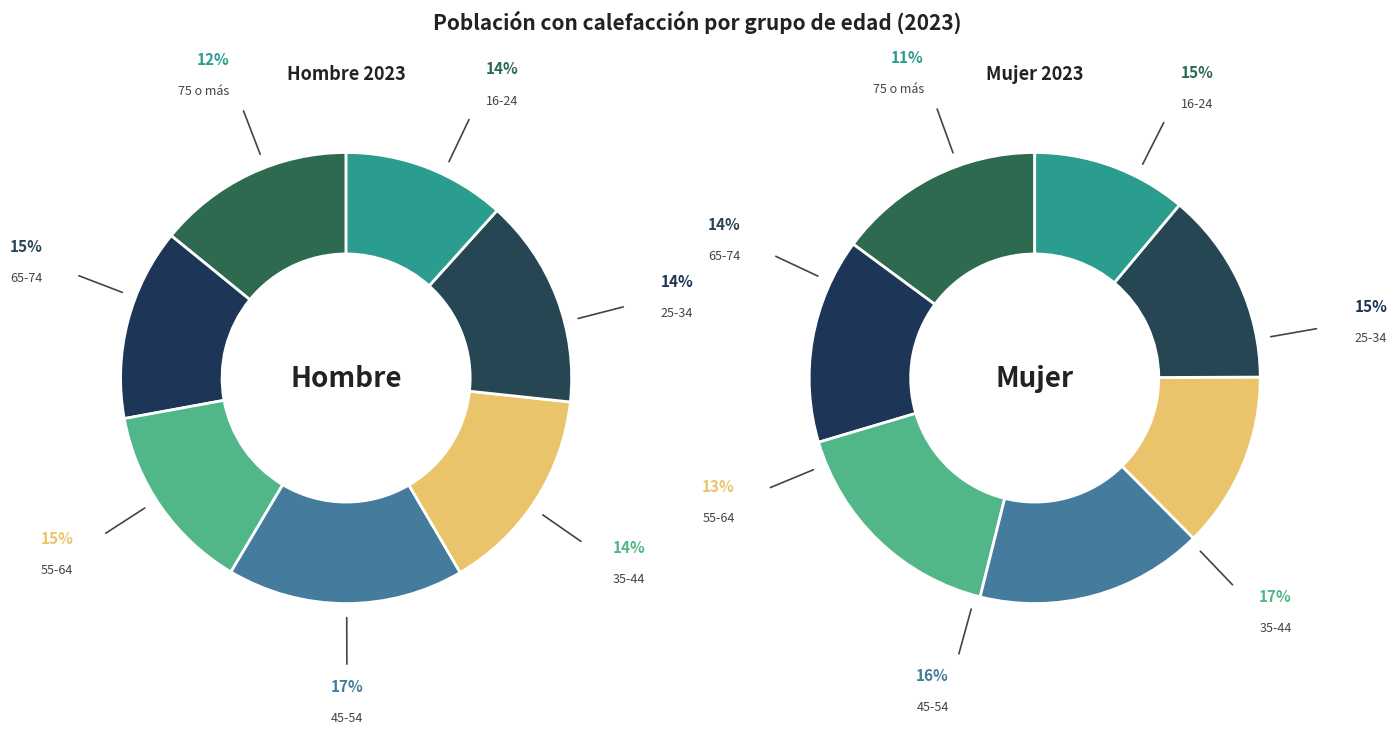

Is it true that 45-54 is 2% of the pie?

False